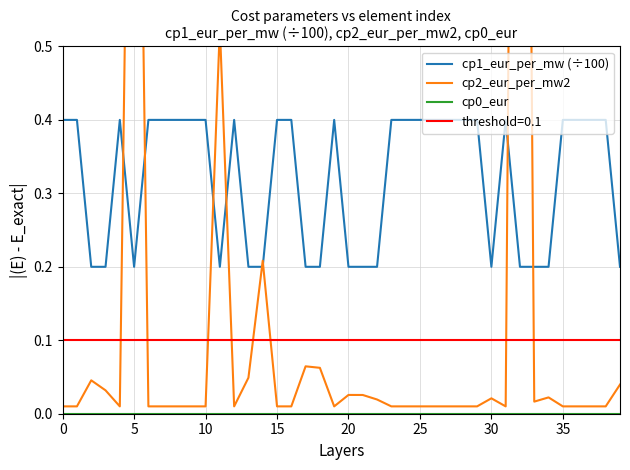

The value of cp2_eur_per_mw2 at 9 is 0.0. True or false?

False